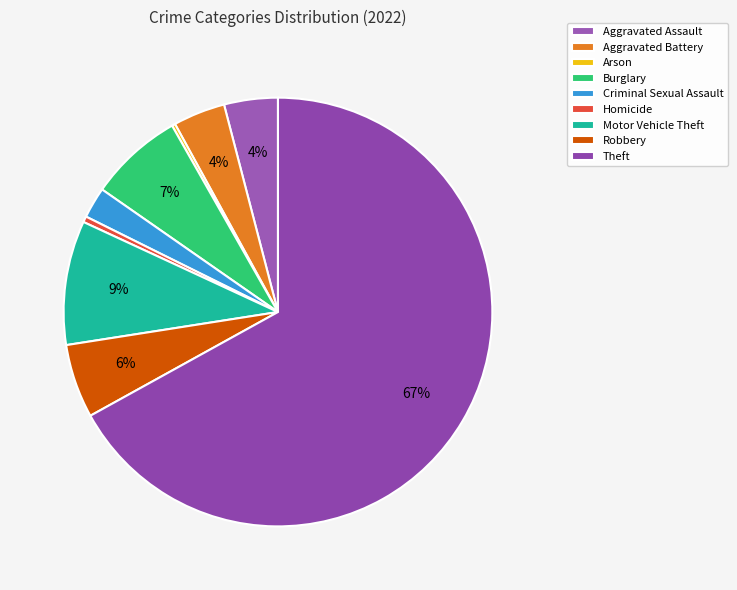

How many slices are in this pie chart?

9